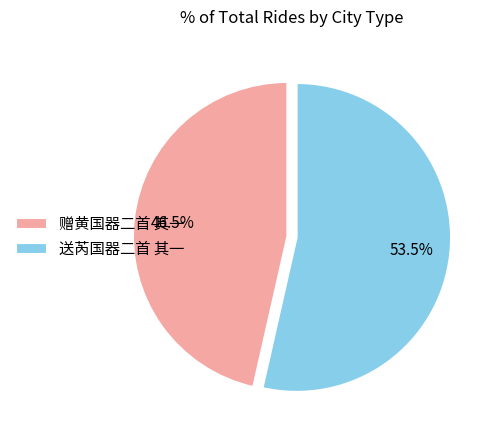

Which slice is the largest?

送芮国器二首 其一